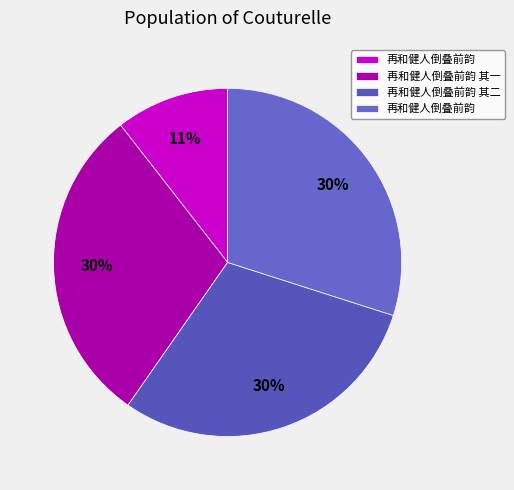

Count the number of slices in the pie.

4